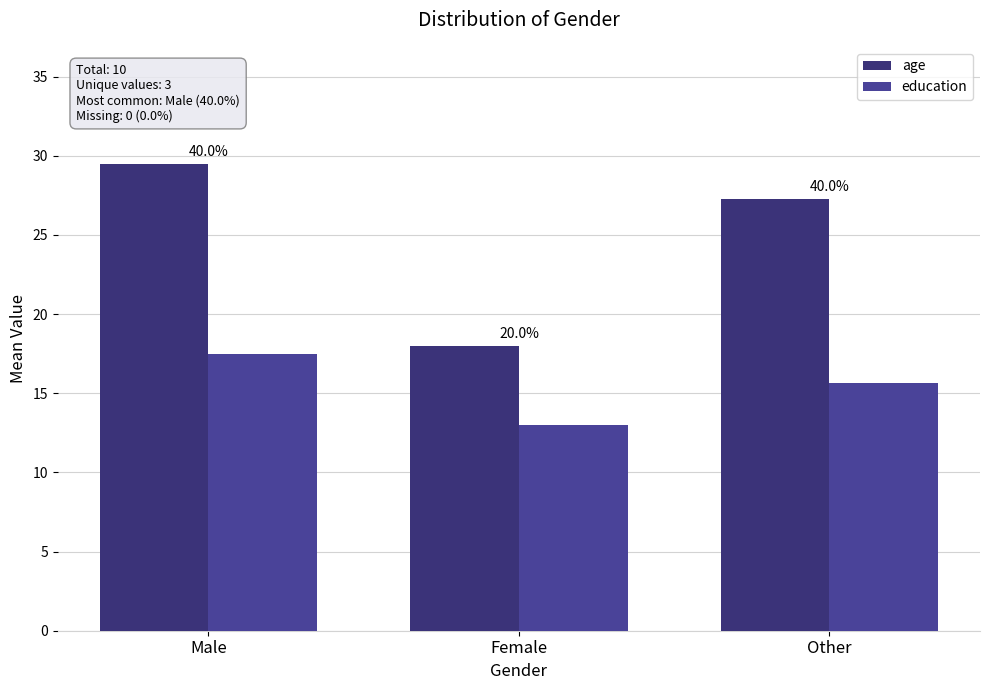

List the series in order of their overall mean, lowest first.

education, age